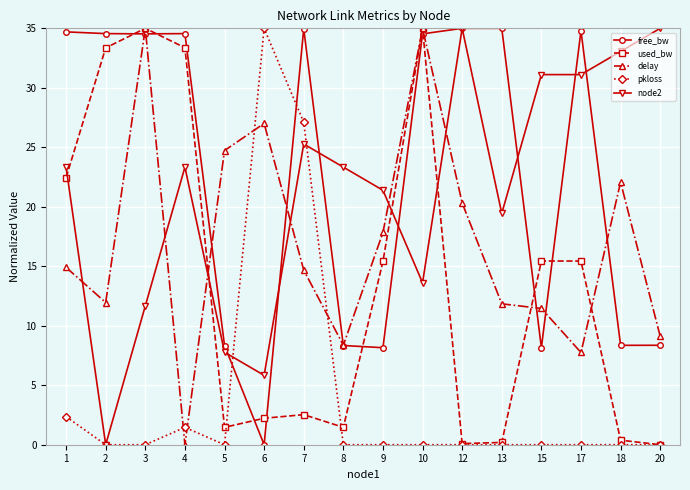

At which label does pkloss reach its peak?

6